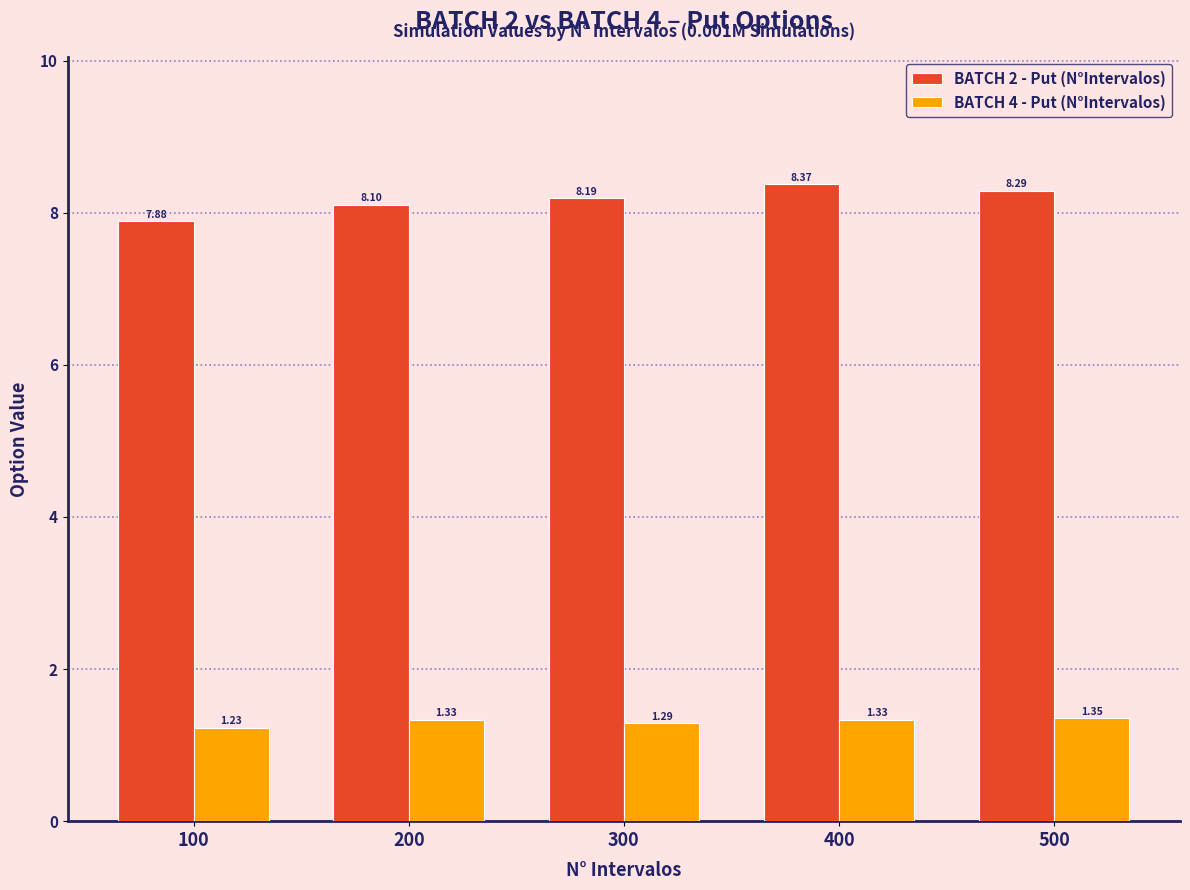

Rank the series by their average value, from highest to lowest.

BATCH 2 - Put (N°Intervalos), BATCH 4 - Put (N°Intervalos)